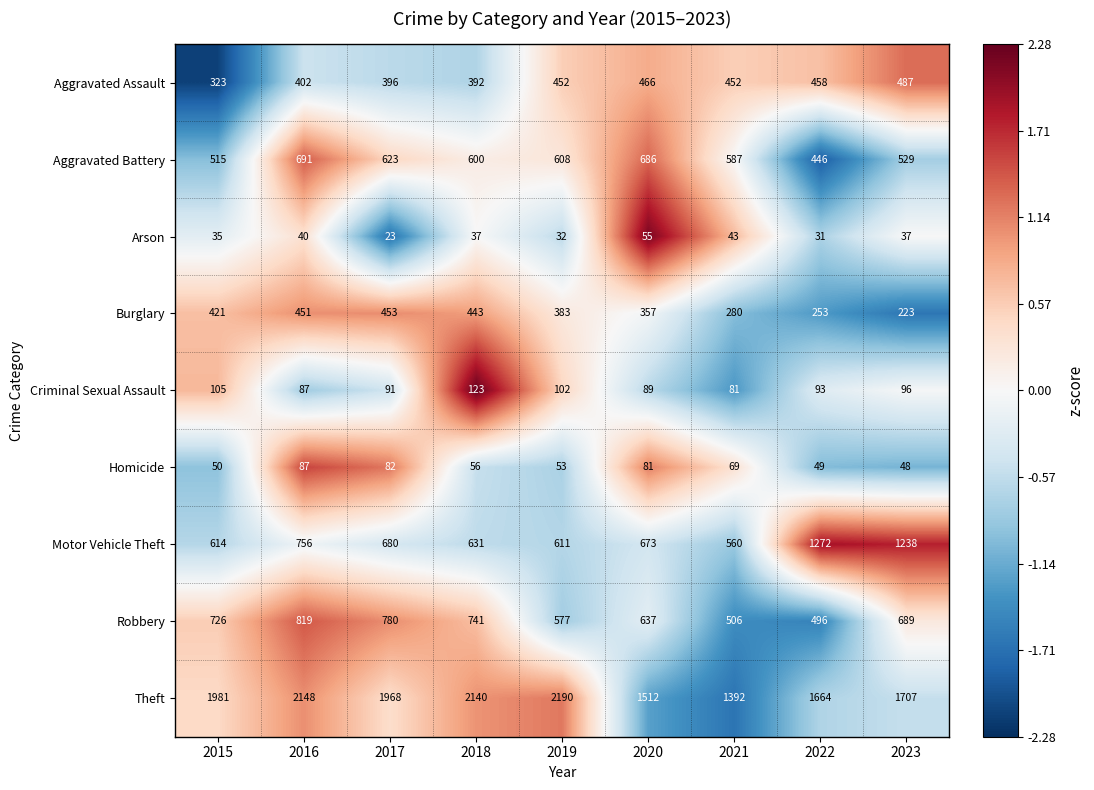

What is the difference between the maximum and minimum values in the Arson series?

32